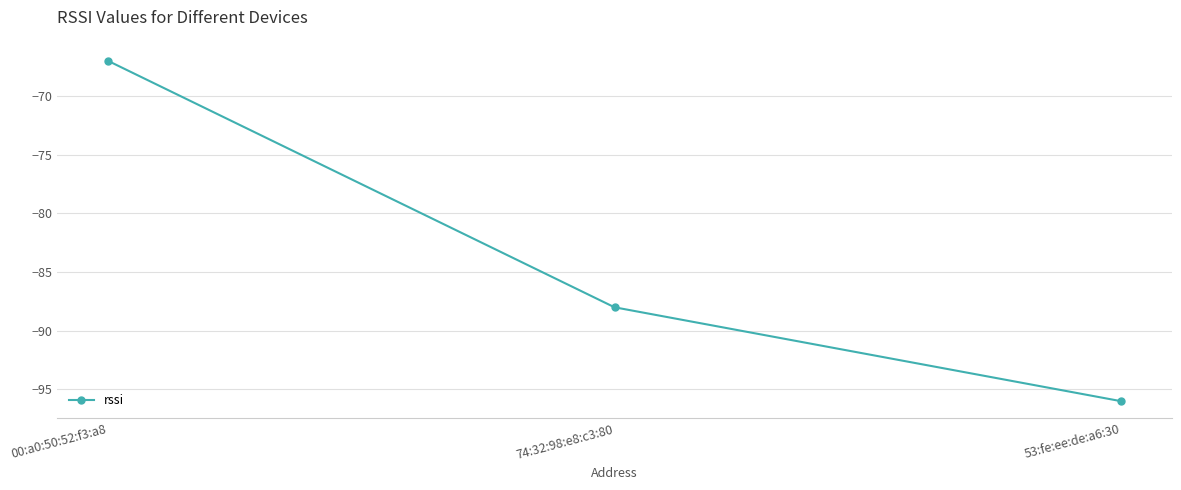

What is the label of the 3rd point from the right?

00:a0:50:52:f3:a8